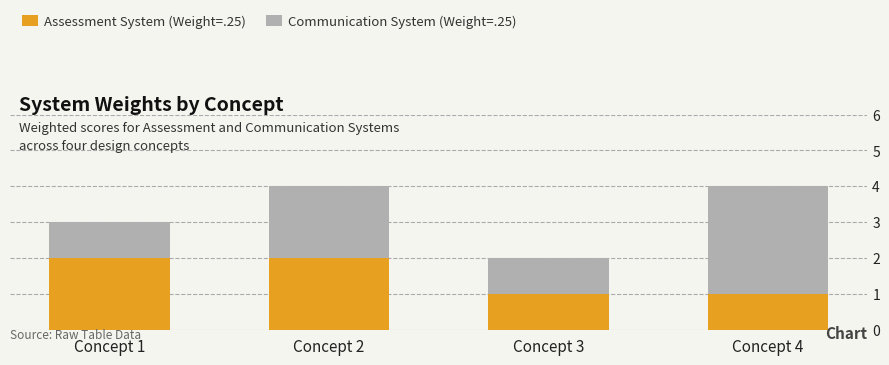

Is it true that Assessment System (Weight=.25) equals 1 at Concept 1?

False